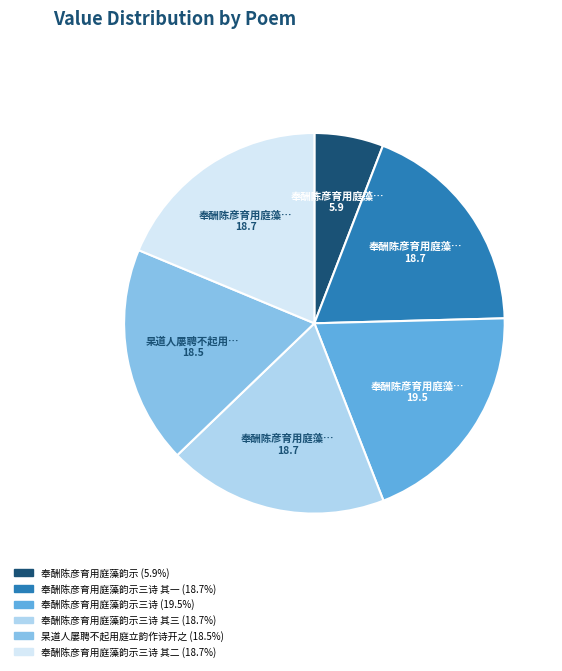

Is there a majority slice in this chart?

No